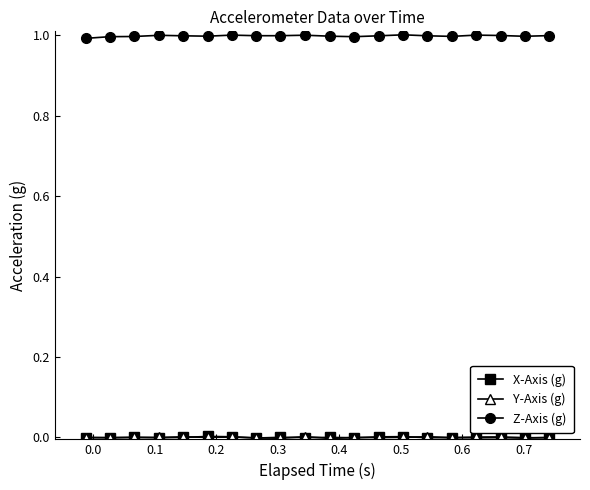

Which series has the largest total across all categories?

Z-Axis (g)